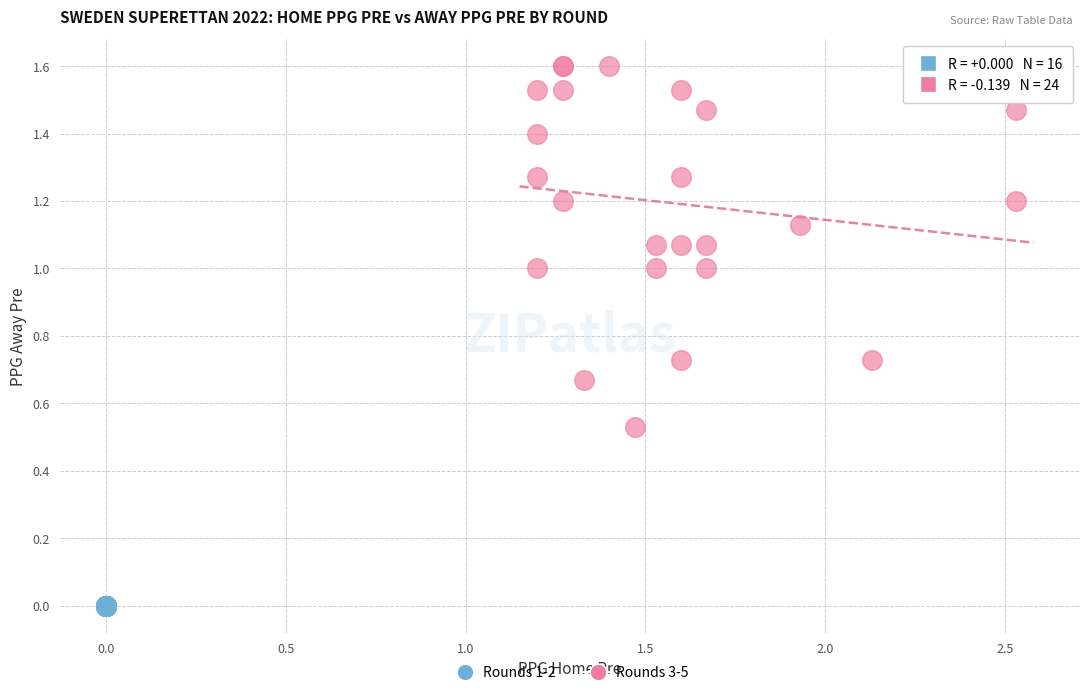

Which series contains the highest Y value?

Rounds 3-5